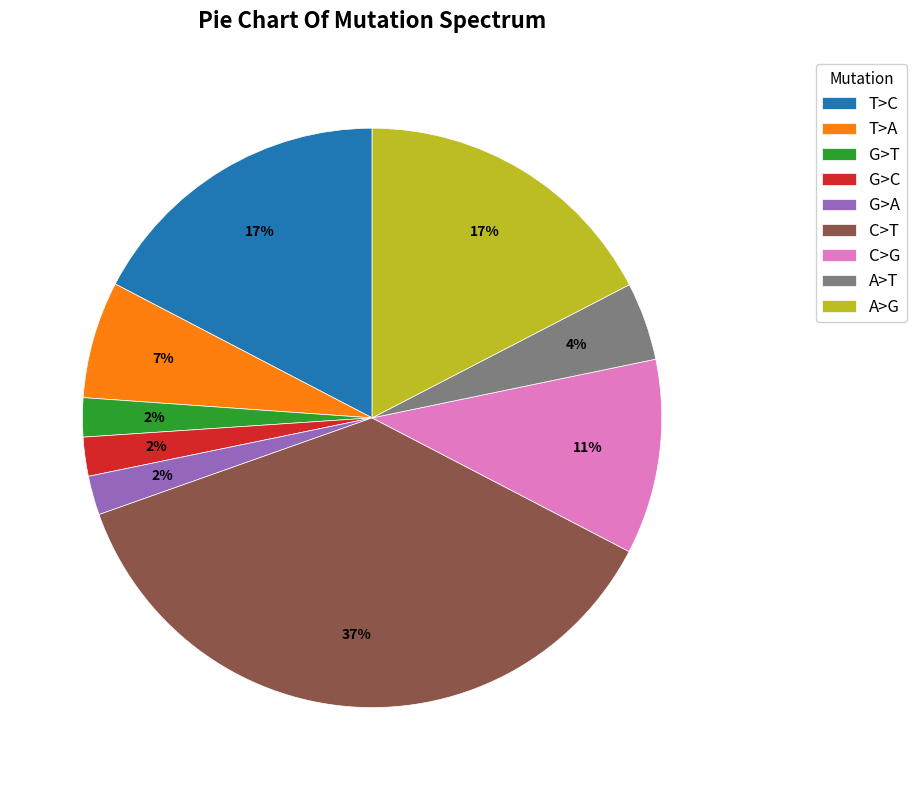

To the nearest percent, what is the difference between the T>C and A>T slice percentages?

13%